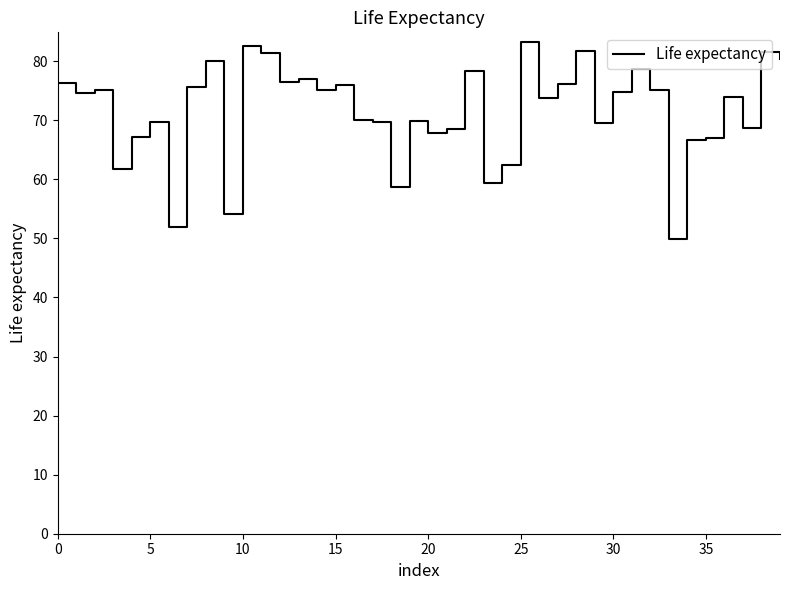

What is the difference between the maximum and minimum values?

33.4